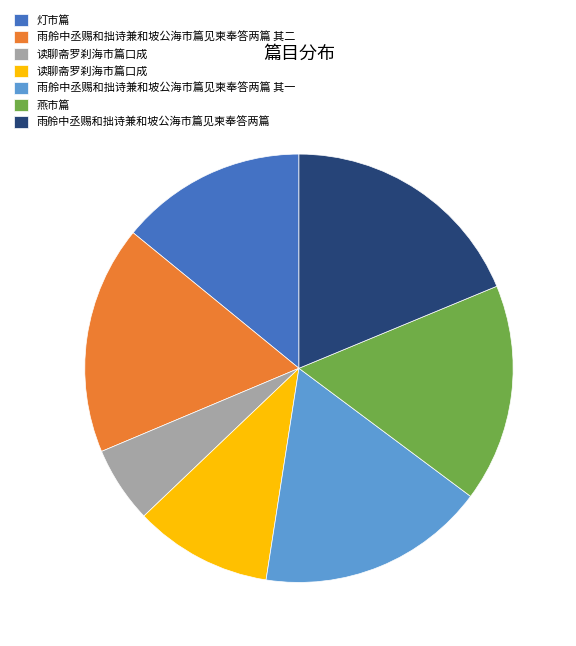

Does any single category account for the majority?

No